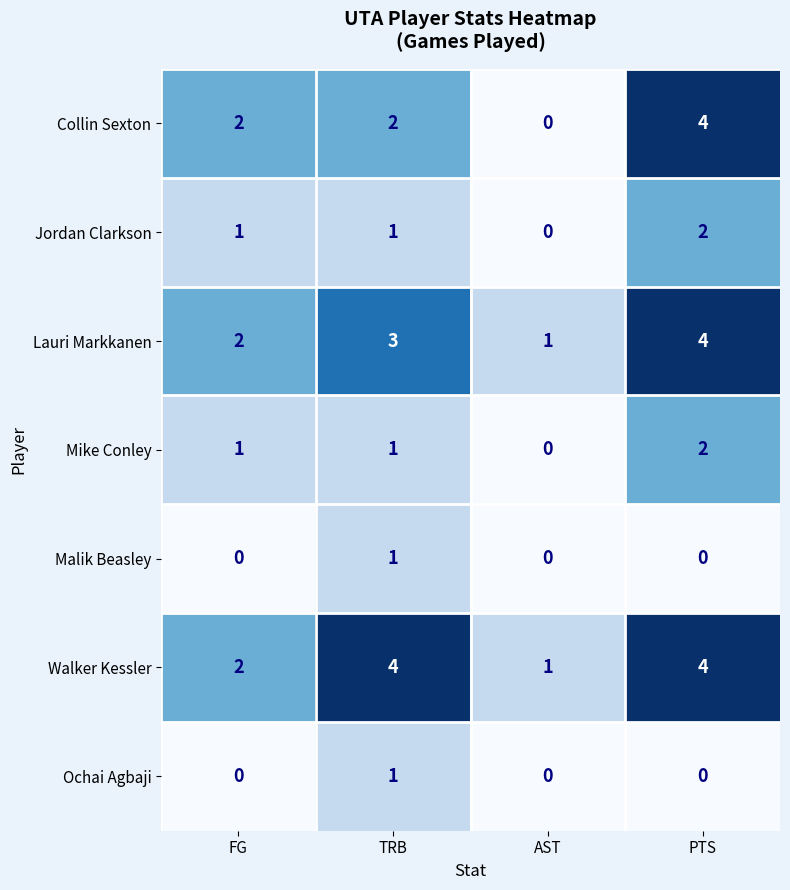

What is the average value of the Walker Kessler series?

3